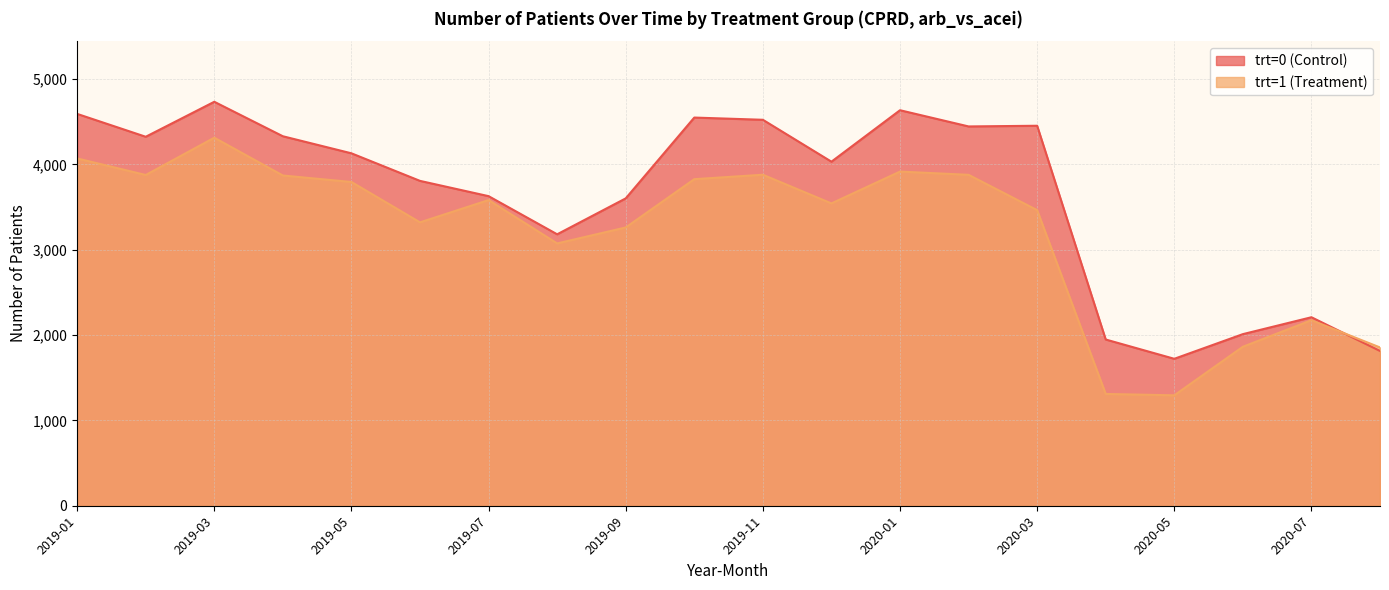

Rank the series by their maximum value, from lowest to highest.

trt=1 (Treatment), trt=0 (Control)